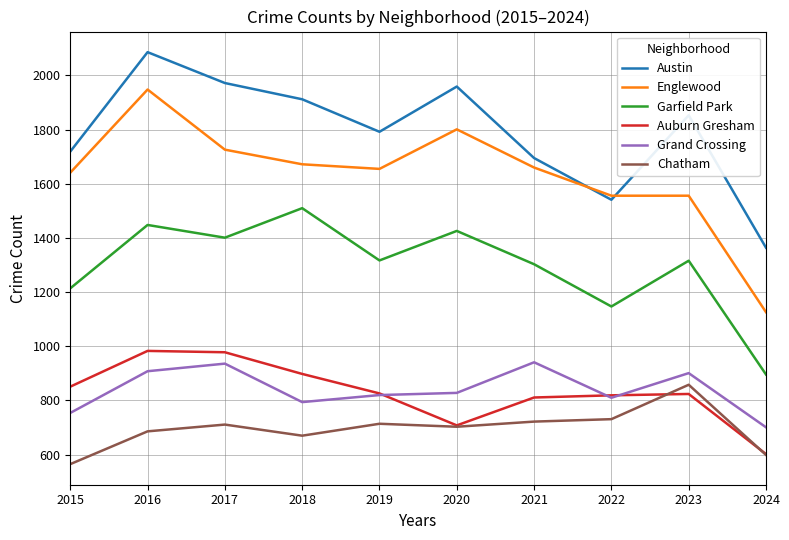

What are all the series names shown in the legend?

Austin, Englewood, Garfield Park, Auburn Gresham, Grand Crossing, Chatham